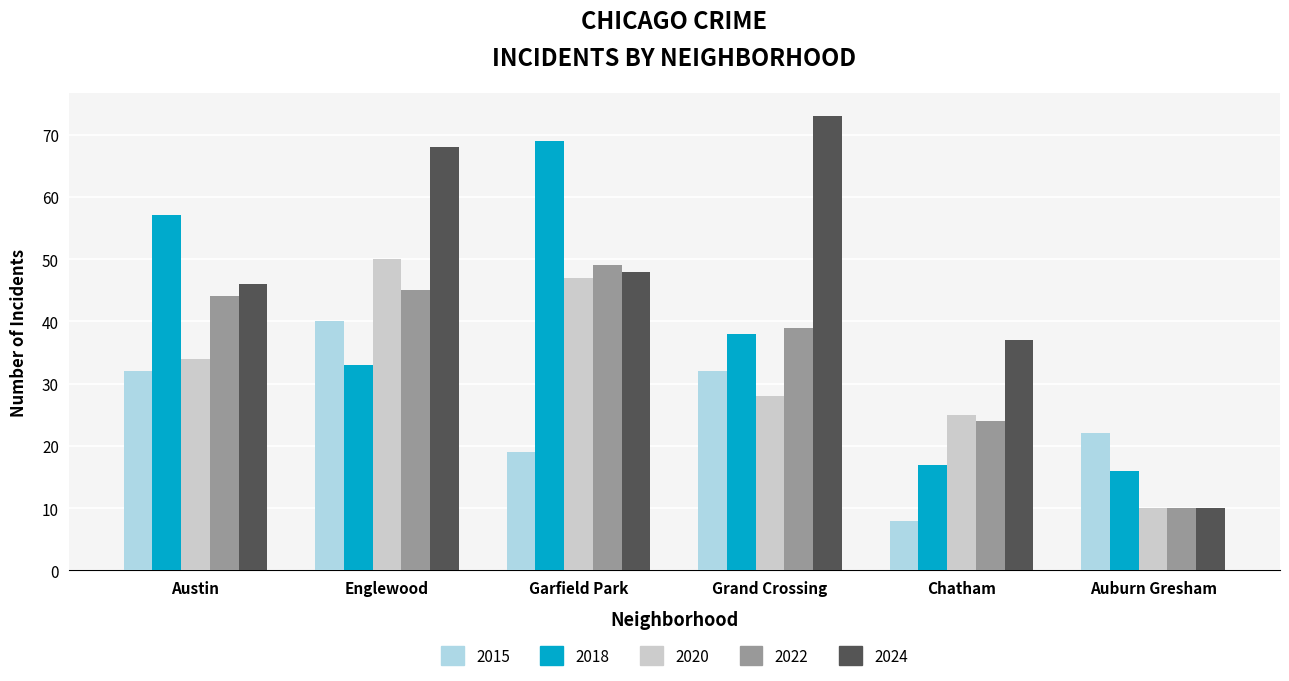

What position from the right is Austin?

6